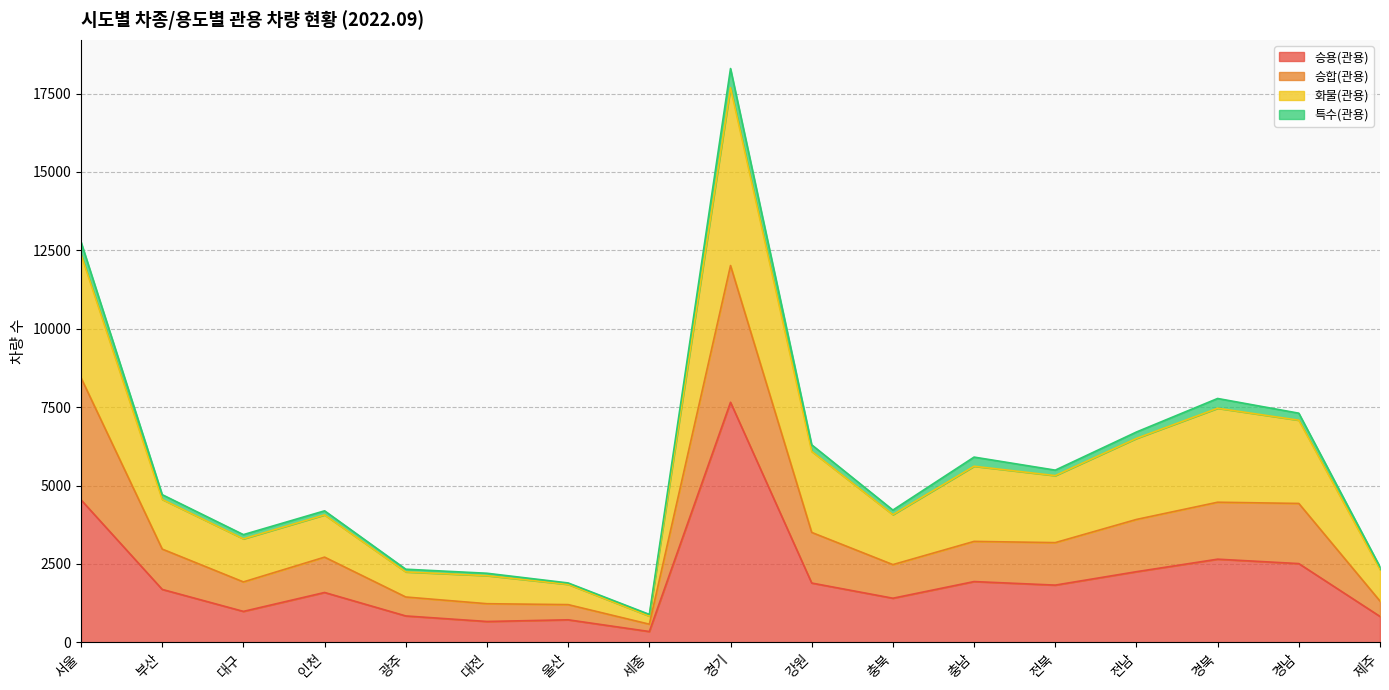

How many lines are shown in the chart?

4